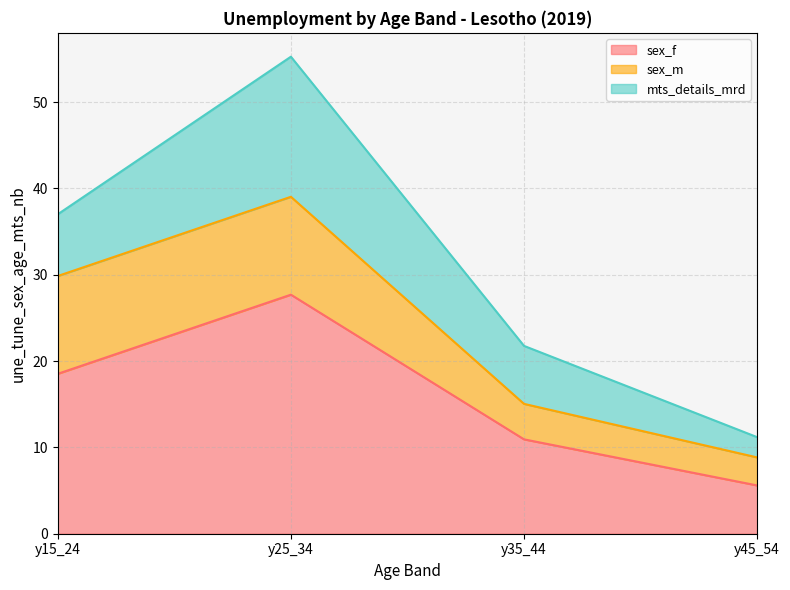

Which series has the largest total across all categories?

sex_f